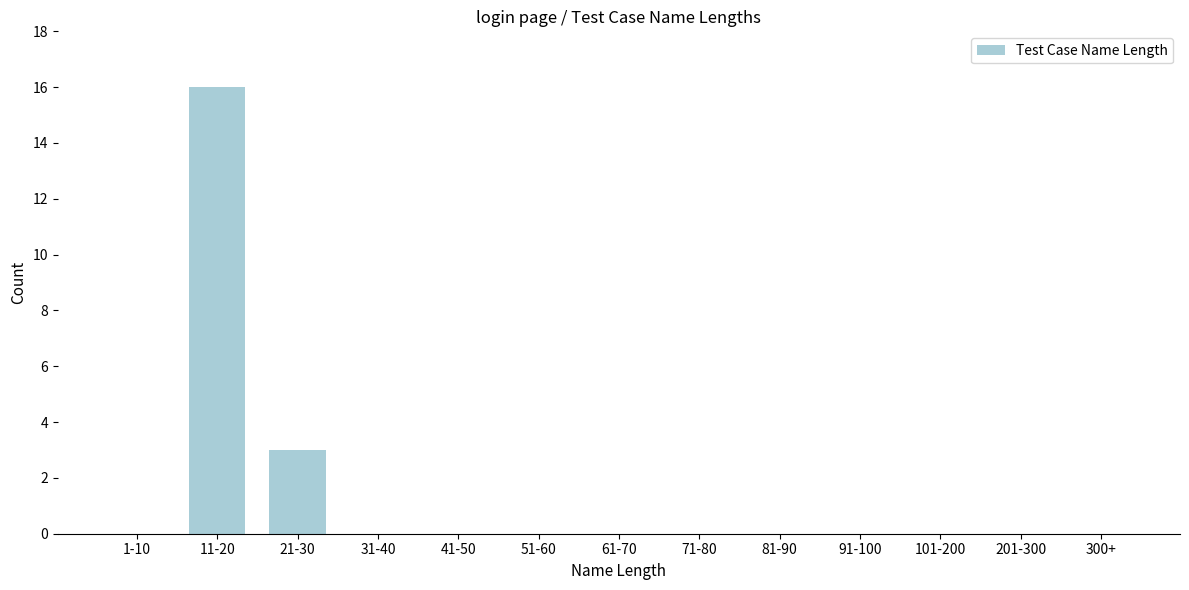

Reading left to right, transcribe all the data shown in this chart.

1-10=0	11-20=16	21-30=3	31-40=0	41-50=0	51-60=0	61-70=0	71-80=0	81-90=0	91-100=0	101-200=0	201-300=0	300+=0